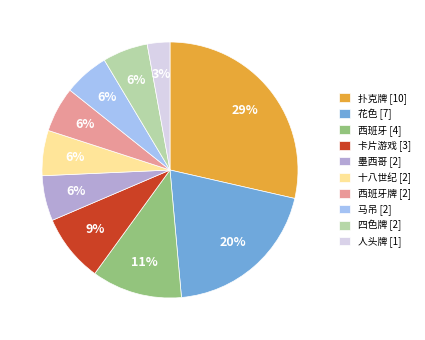

Does any single category account for the majority?

No